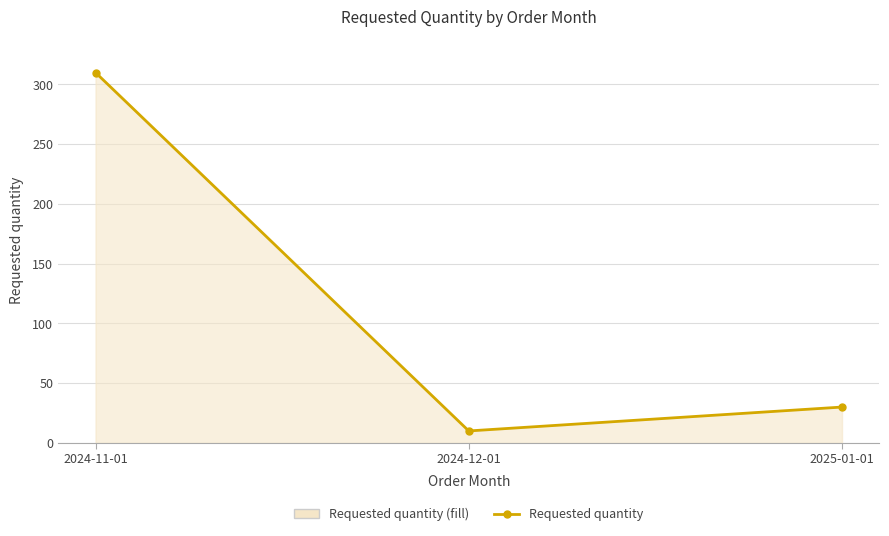

Between 2024-11-01 and 2025-01-01, which is larger?

2024-11-01